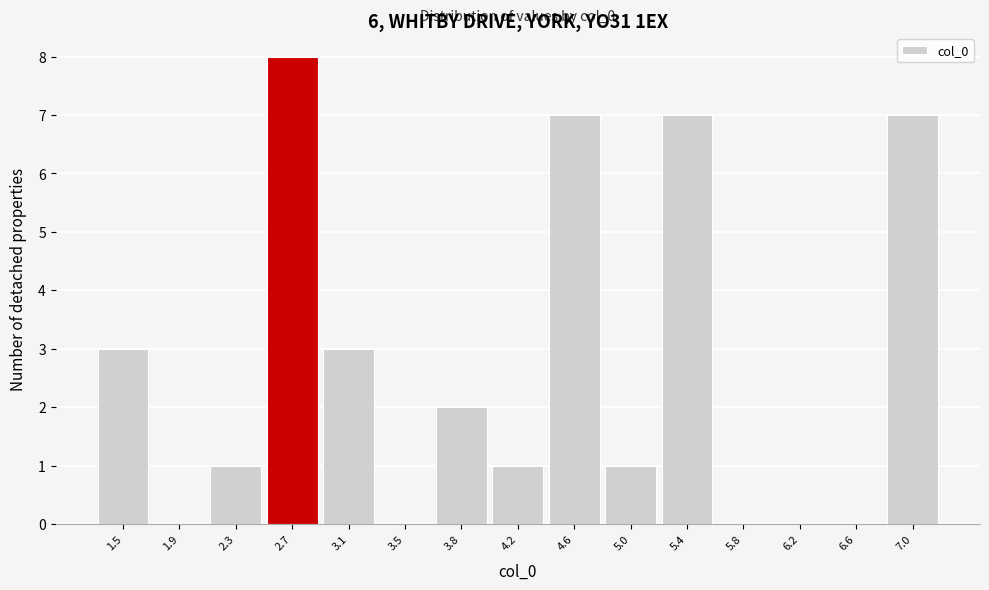

Reading right to left, what are all the values shown in this chart?

7.0=7	6.6=0	6.2=0	5.8=0	5.4=7	5.0=1	4.6=7	4.2=1	3.8=2	3.5=0	3.1=3	2.7=8	2.3=1	1.9=0	1.5=3